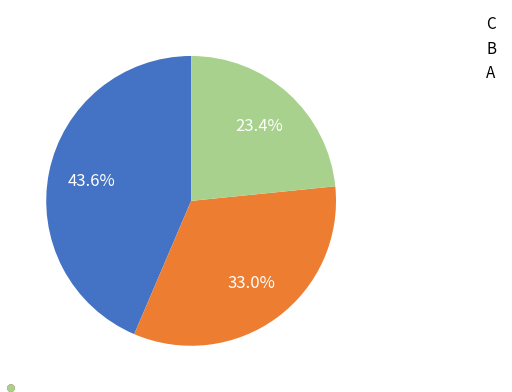

Rank the categories by value from highest to lowest.

C, B, A